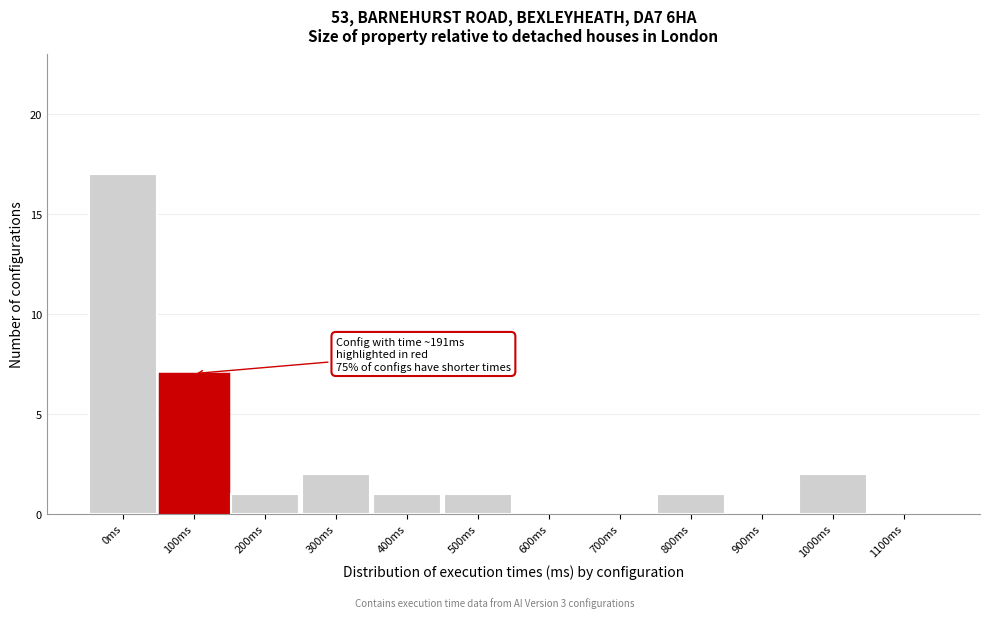

Reading left to right, list all the values displayed in this chart.

0ms=17	100ms=7	200ms=1	300ms=2	400ms=1	500ms=1	600ms=0	700ms=0	800ms=1	900ms=0	1000ms=2	1100ms=0